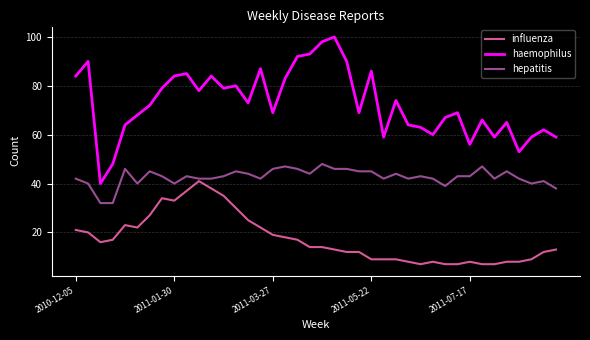

How many lines are shown in the chart?

3